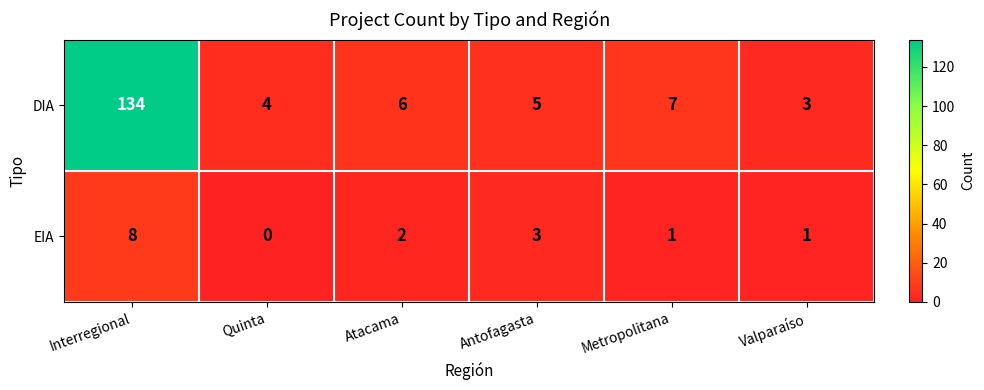

Reading left to right, what are all the values shown in this chart?

DIA: 134	4	6	5	7	3
EIA: 8	0	2	3	1	1